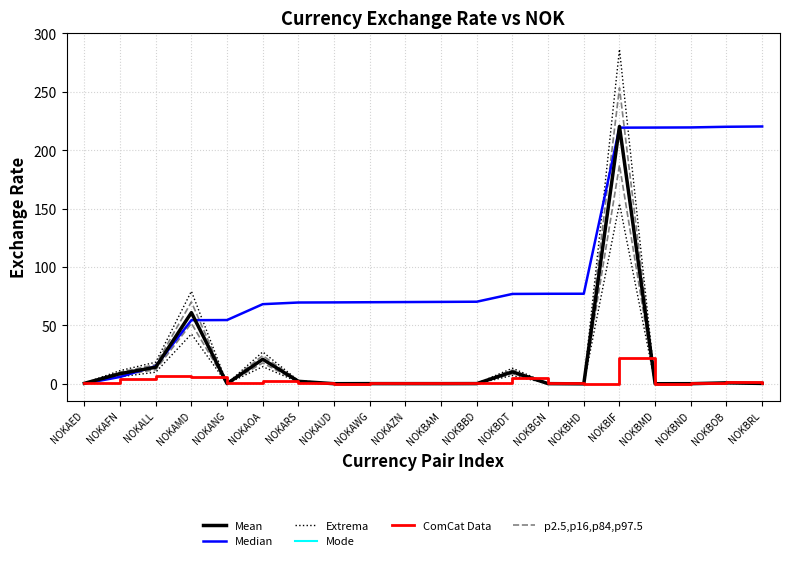

At which label does Median first exceed 70?

NOKAZN